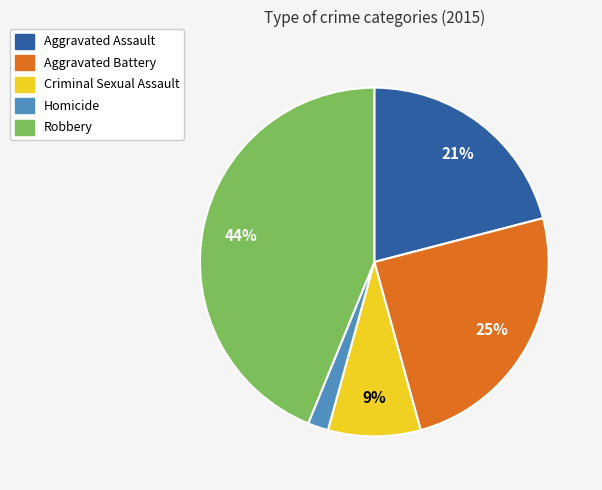

What percentage is the Robbery slice, to the nearest percent?

44%